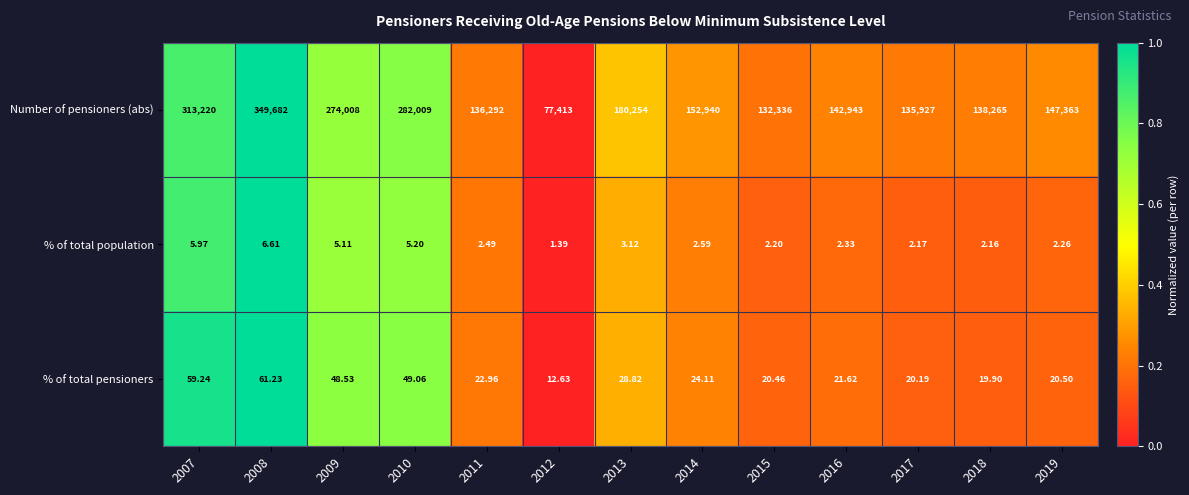

Is the value of Number of pensioners (abs) at 2016 greater than the value of % of total population at 2007?

Yes